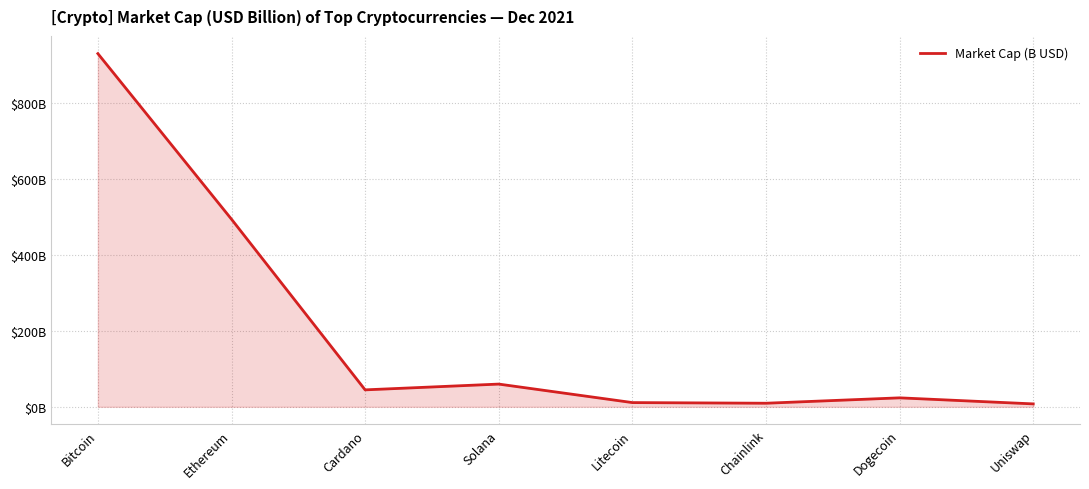

What is the sum of all values?

1580.0